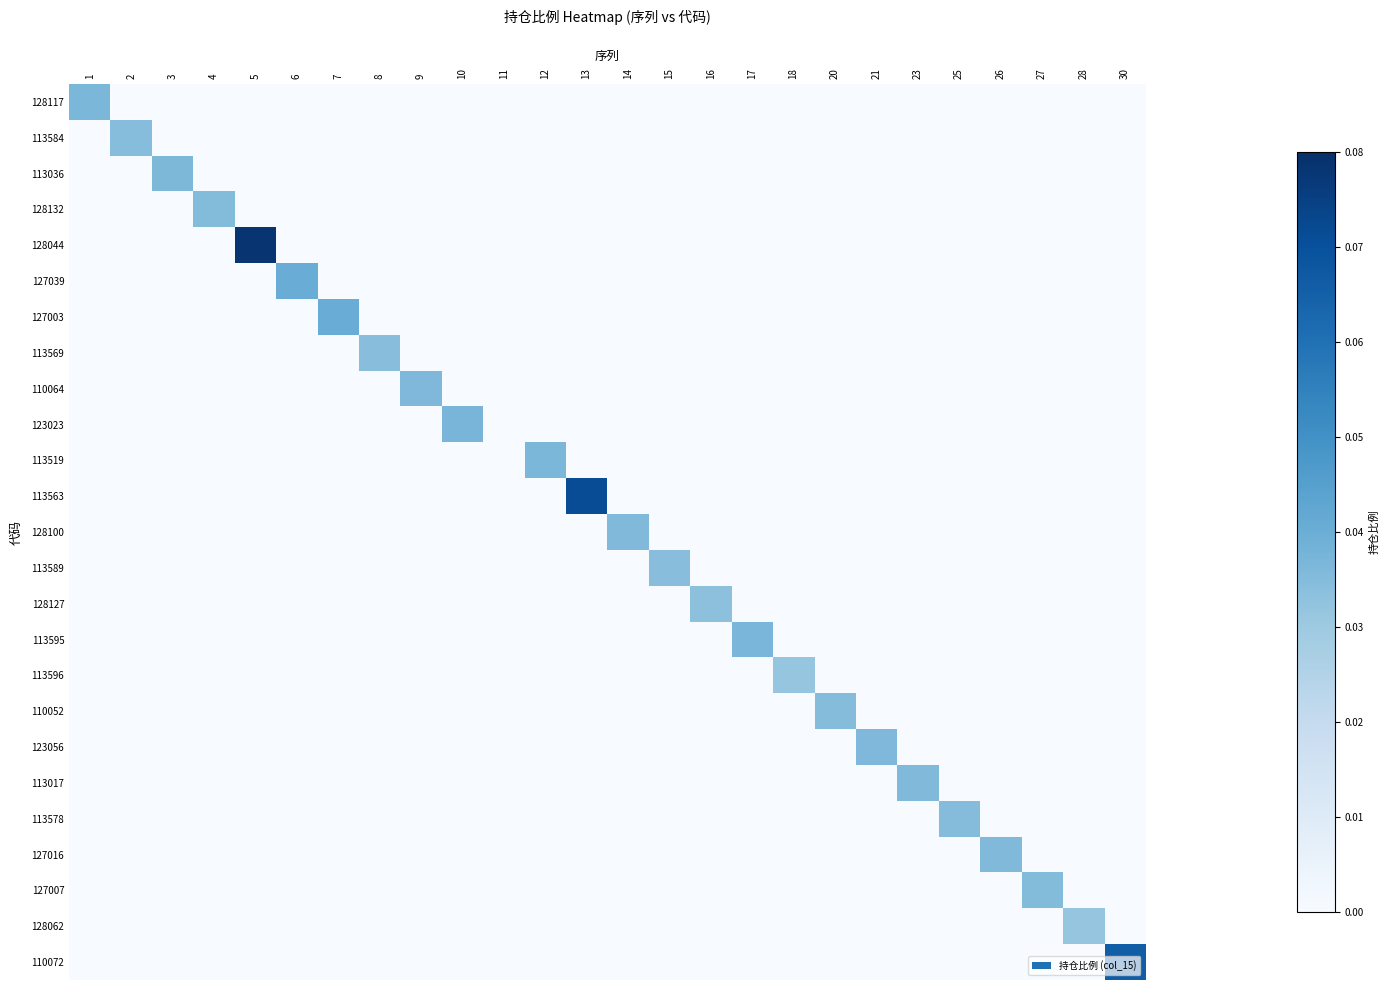

How many categories are shown in the chart?

26